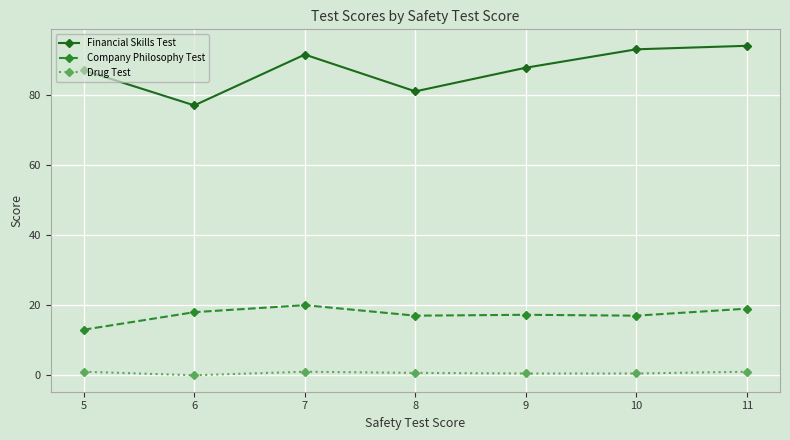

Is this an area chart (filled region under the line)?

No